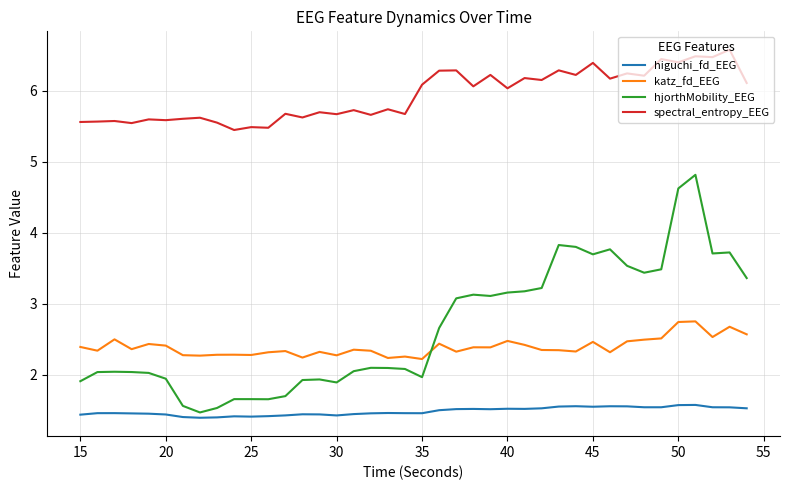

In spectral_entropy_EEG, how many points are higher than both neighbors (excluding endpoints)?

17